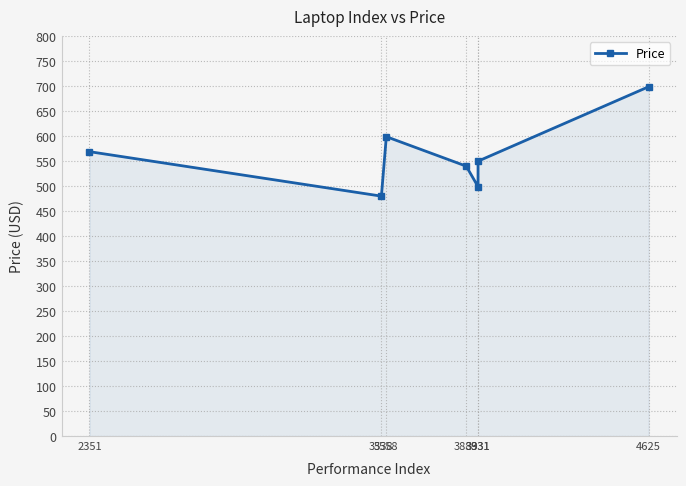

What is the difference between the second highest and minimum values?

119